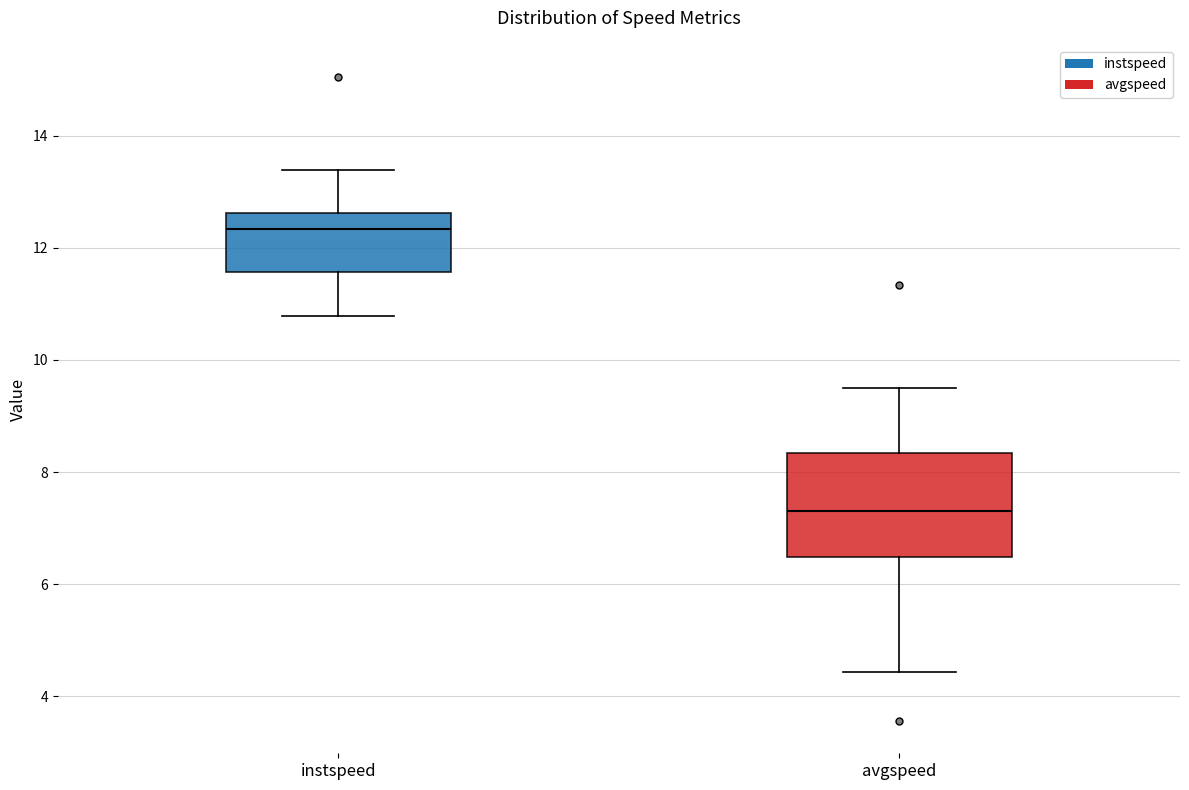

Reading left to right, transcribe this box plot: for each box, give where its median line is, the range the box spans, and where its two whiskers end, as read against the y-axis. The values are not printed on the chart, so give them approximately, as read against the axis.

instspeed: median 12.4, box 11.6 to 12.6, whiskers 10.8 to 13.4
avgspeed: median 7.4, box 6.4 to 8.4, whiskers 4.4 to 9.4